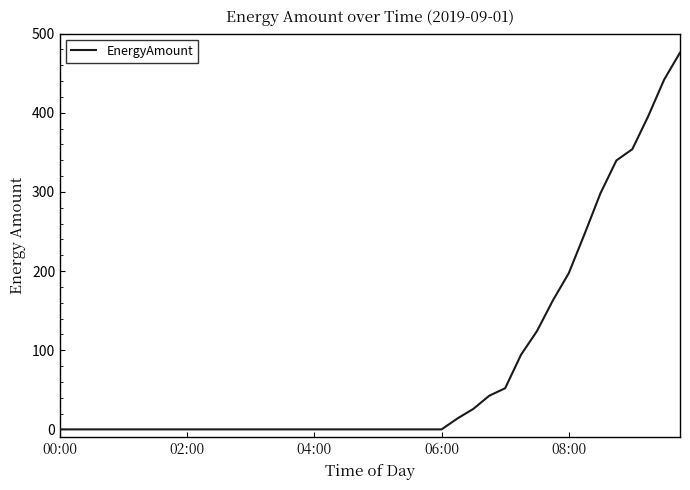

Does the chart have visible grid lines?

No